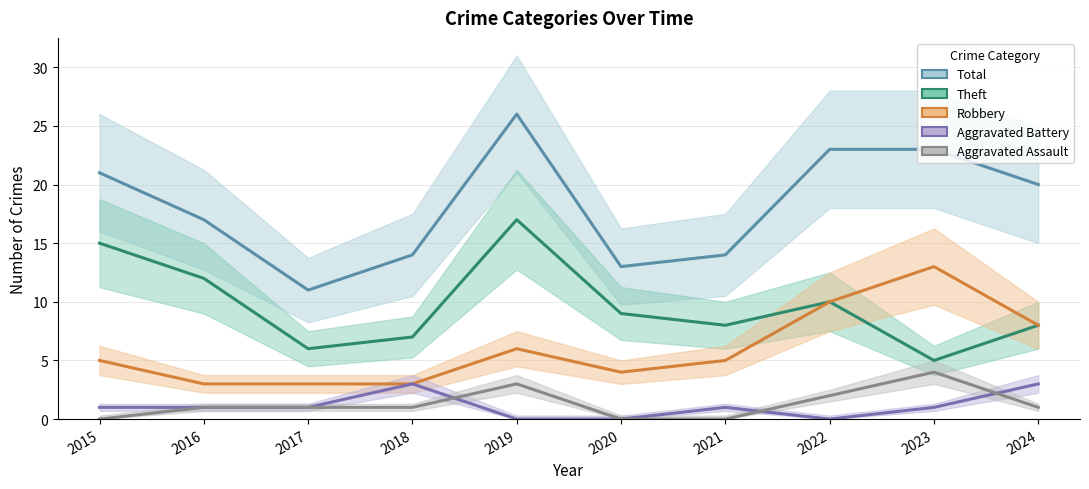

What is the total value across all series at 2015?

42